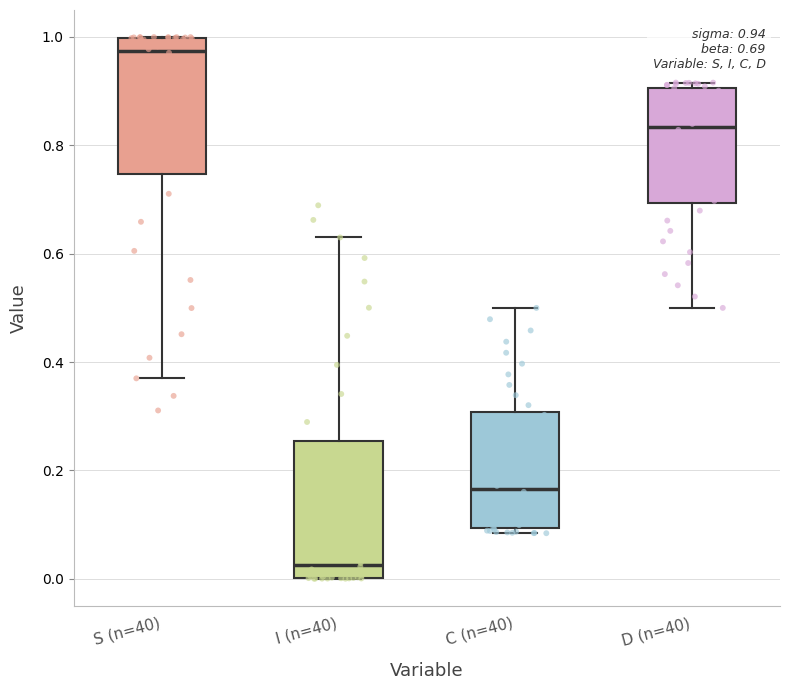

Which box's median line is the highest?

S (n=40)